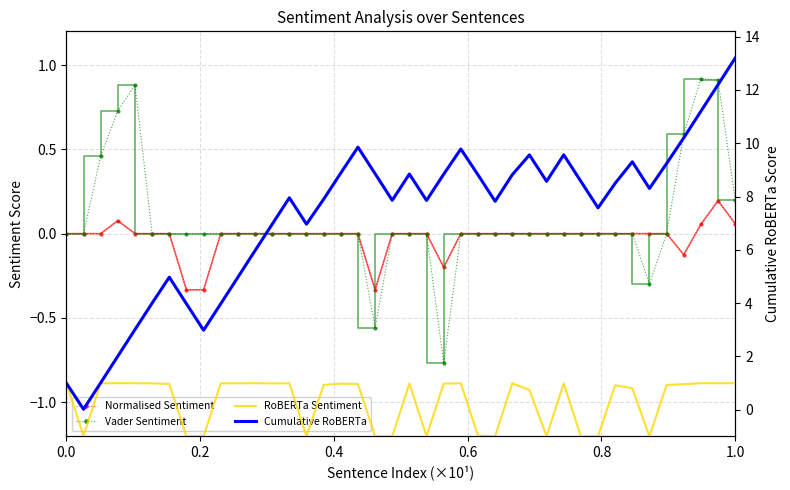

Is this an area chart (filled region under the line)?

No